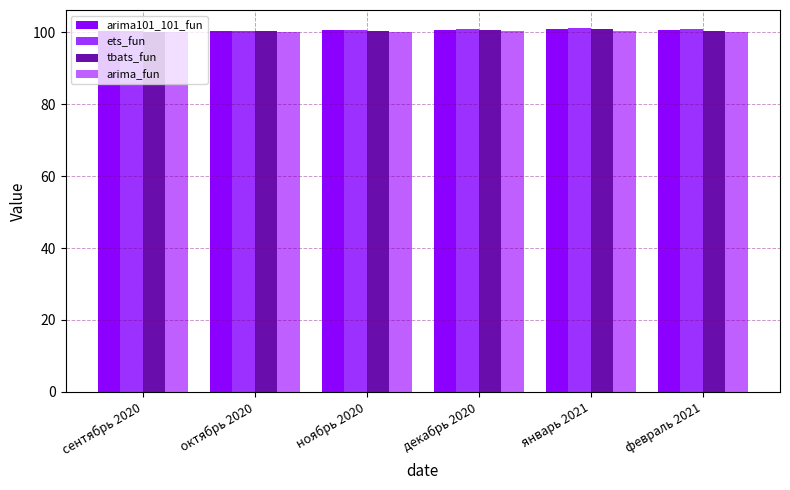

True or false: arima_fun has a value of 44.3 at сентябрь 2020.

False